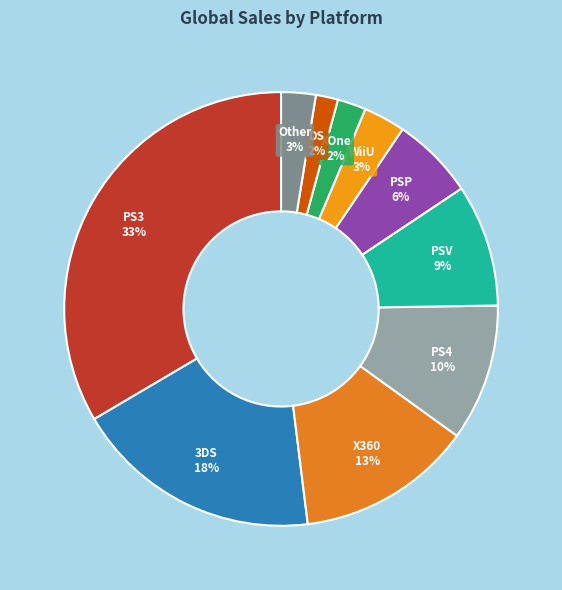

Do PS3 and Other together represent more than half of the pie?

No